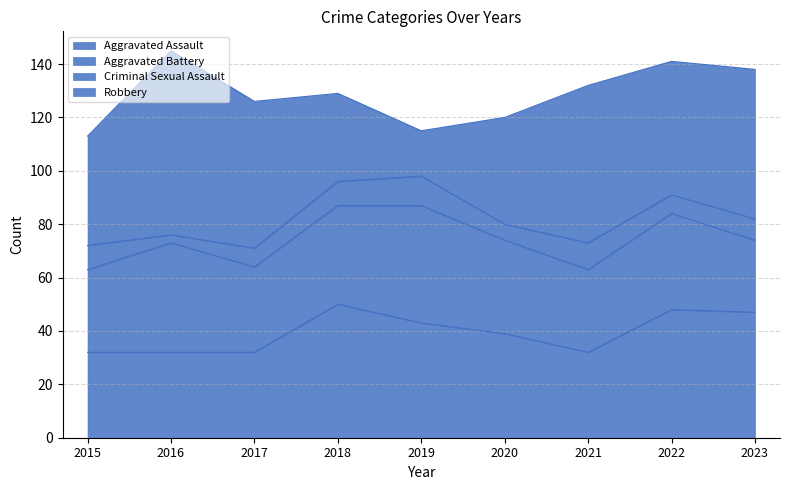

Does the chart display data point markers on the line(s)?

No